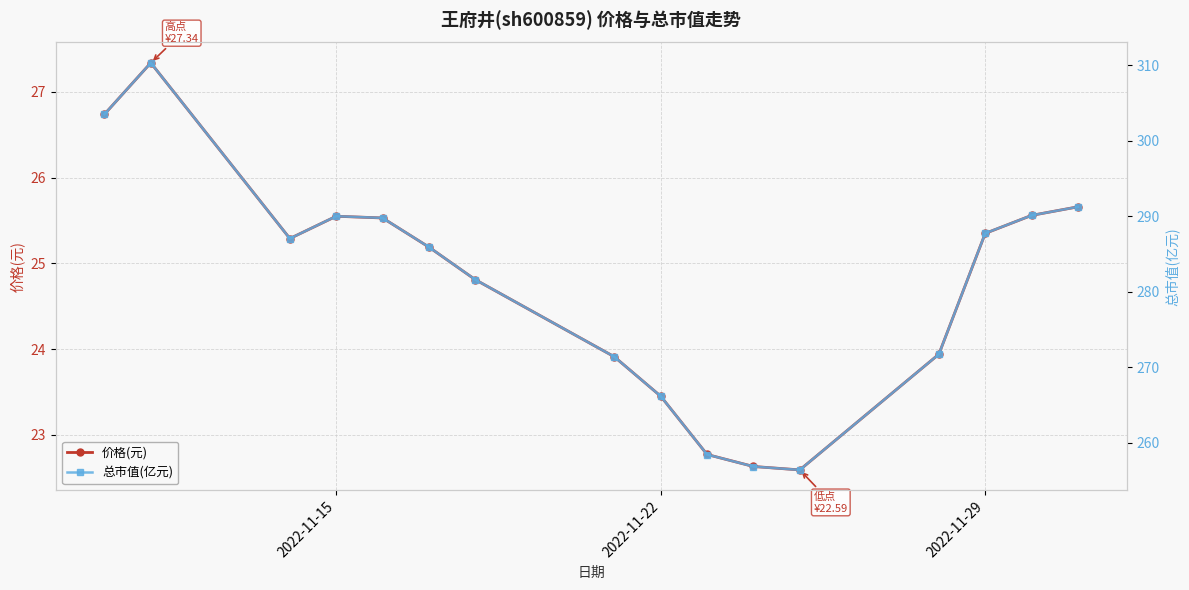

The 价格(元) series shows 11.8 at 2022-11-22. True or false?

False